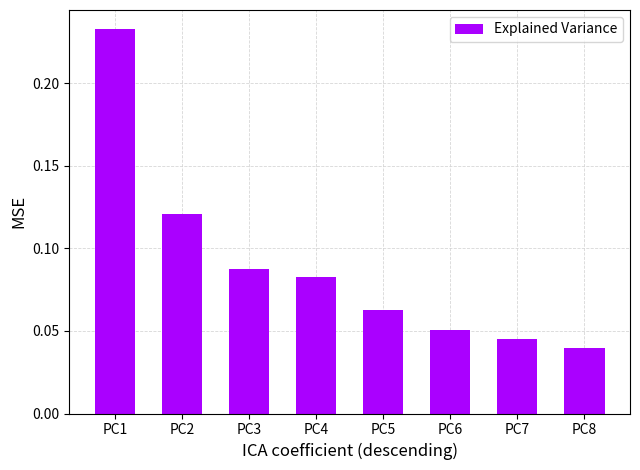

Which category has the lowest value across all series?

PC8